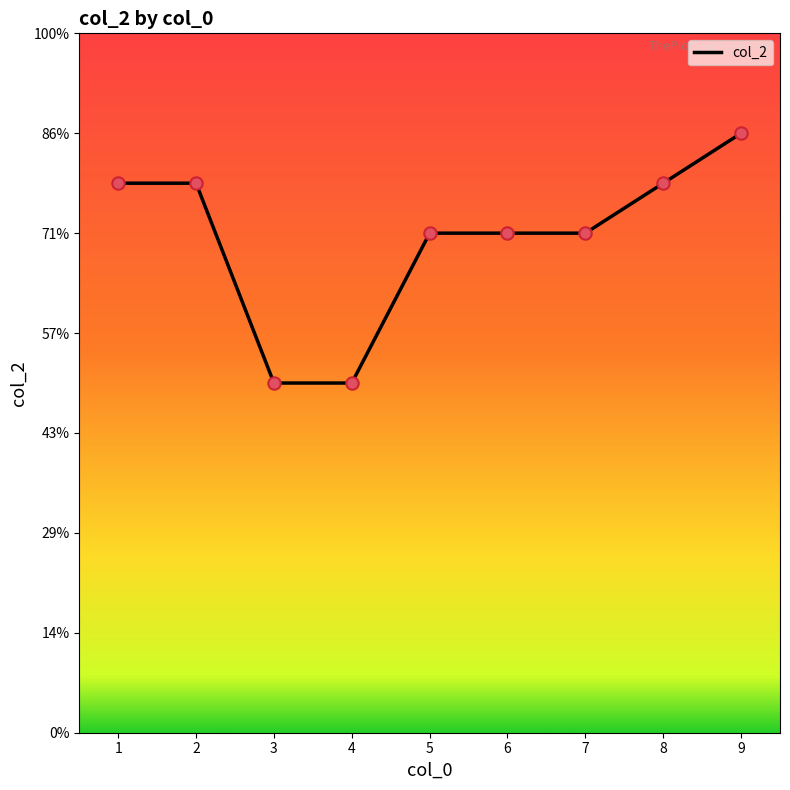

What is the change in value from 4 to 9?

+5